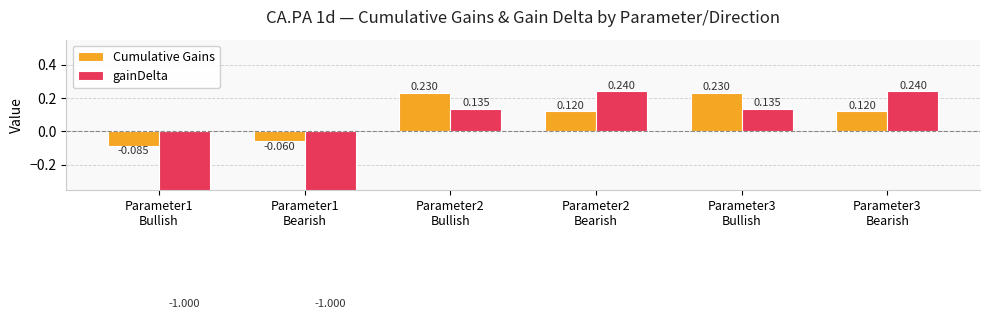

Between Parameter1
Bullish and Parameter2
Bearish, which series saw the biggest shift?

gainDelta